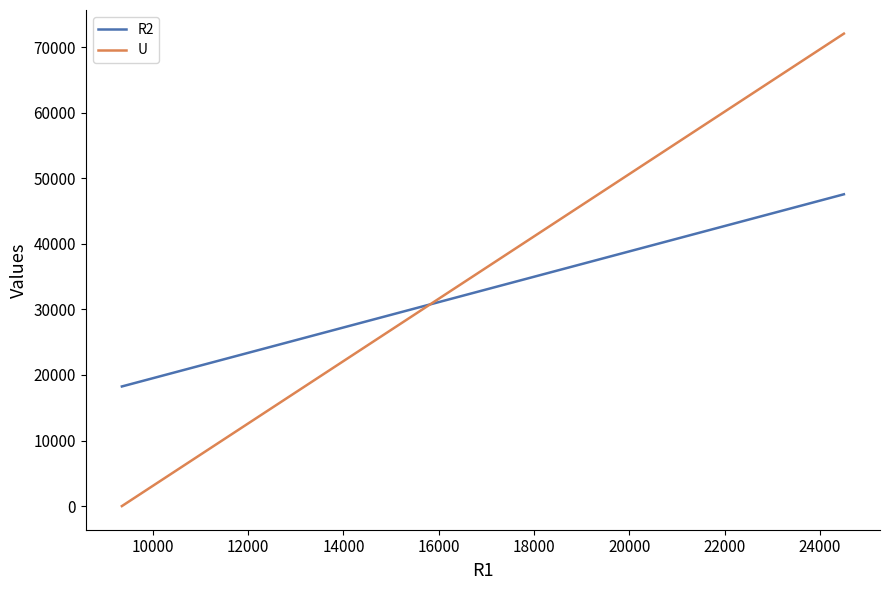

Reading left to right, list all the values displayed in this chart.

R2: 18250.0	47558.8
U: 5.0	72058.8